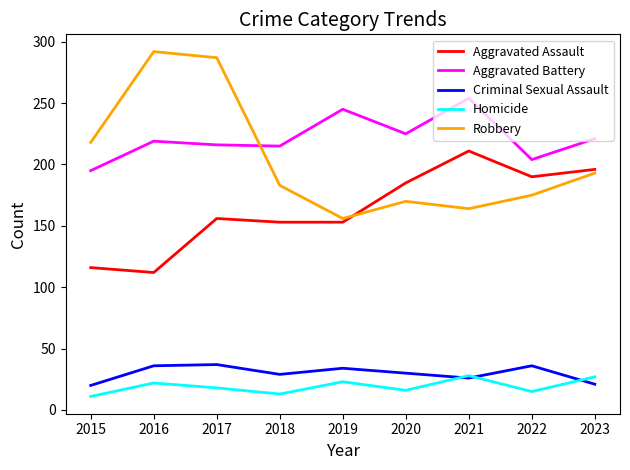

What is the total value across all series at 2017?

714